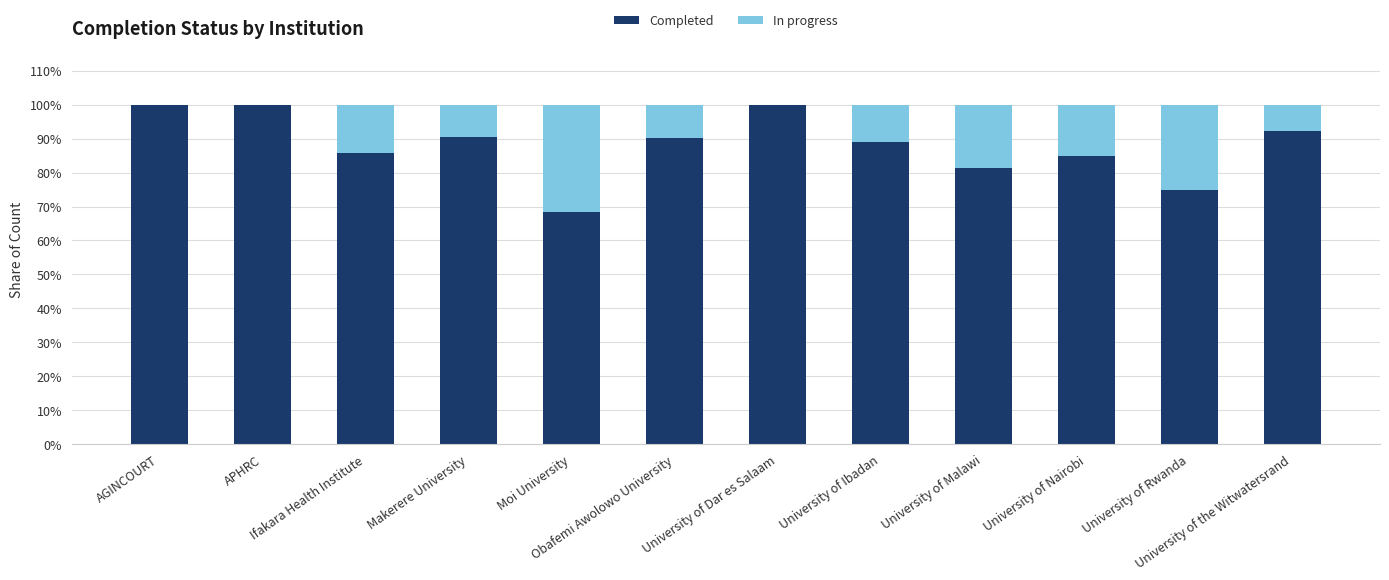

What is the label of the 3rd bar from the left?

Ifakara Health Institute